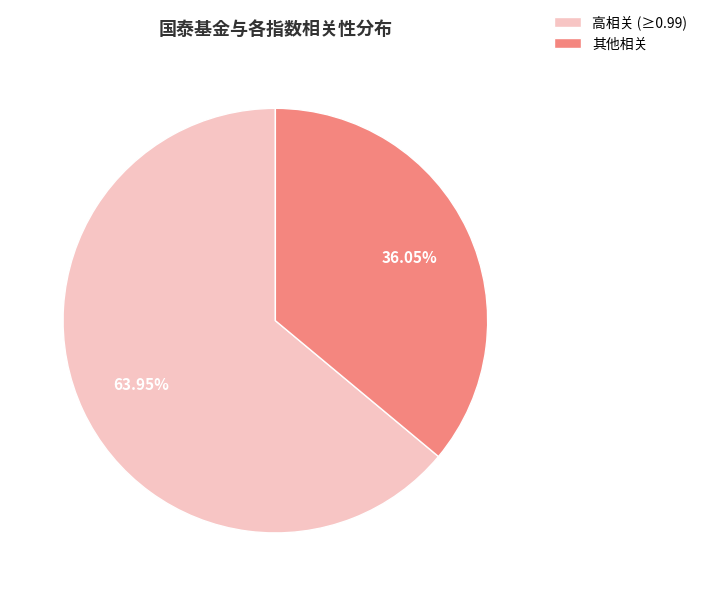

Which category has the smallest portion of the pie?

其他相关